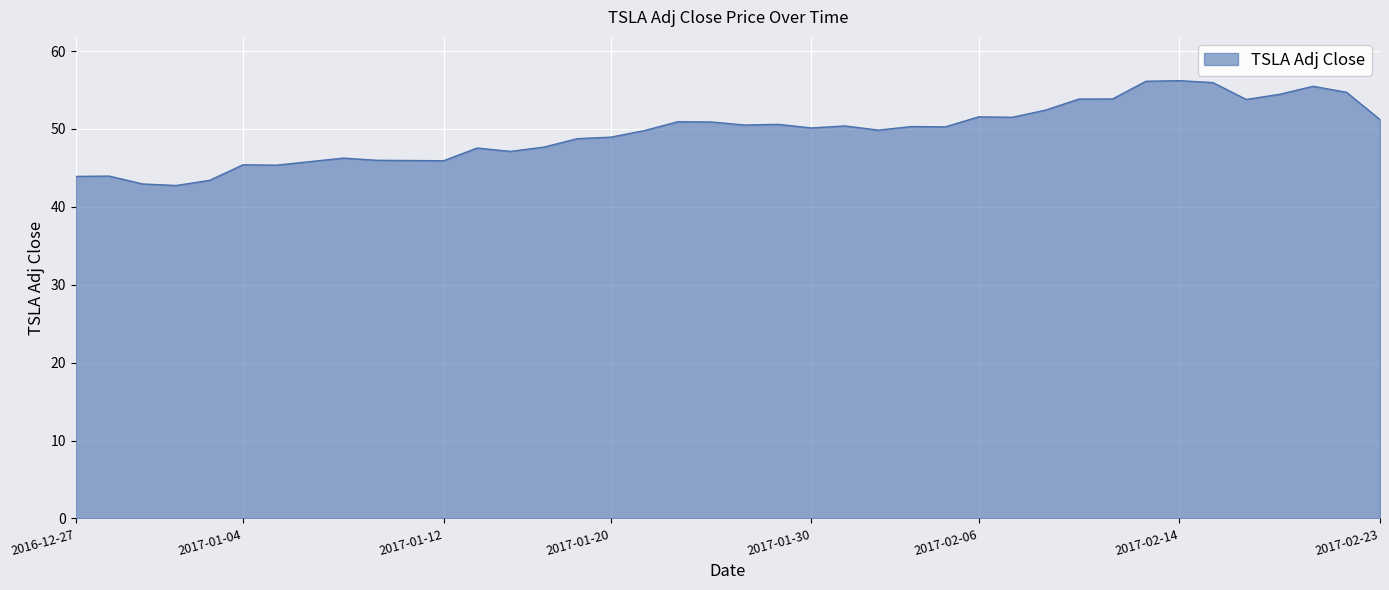

What is the sum of all values?

1982.3